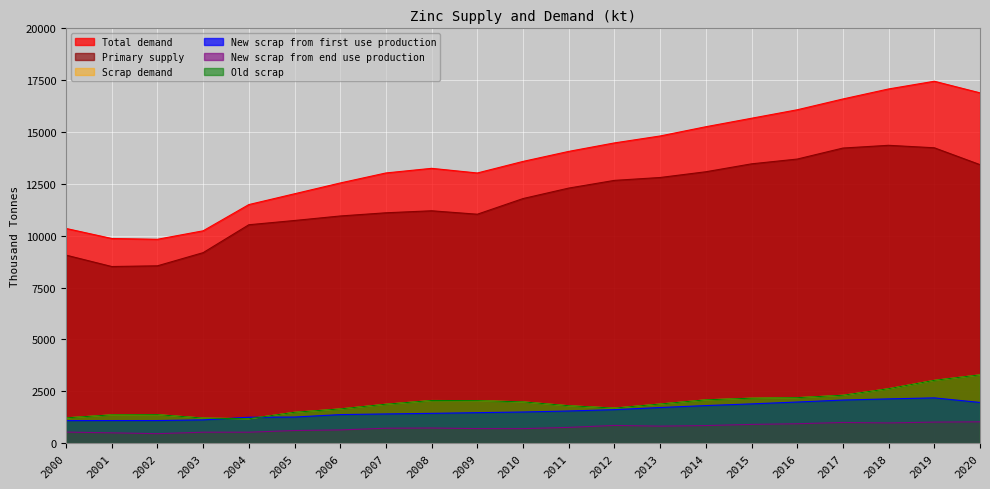

What is the average value of the Old scrap series?

1928.8